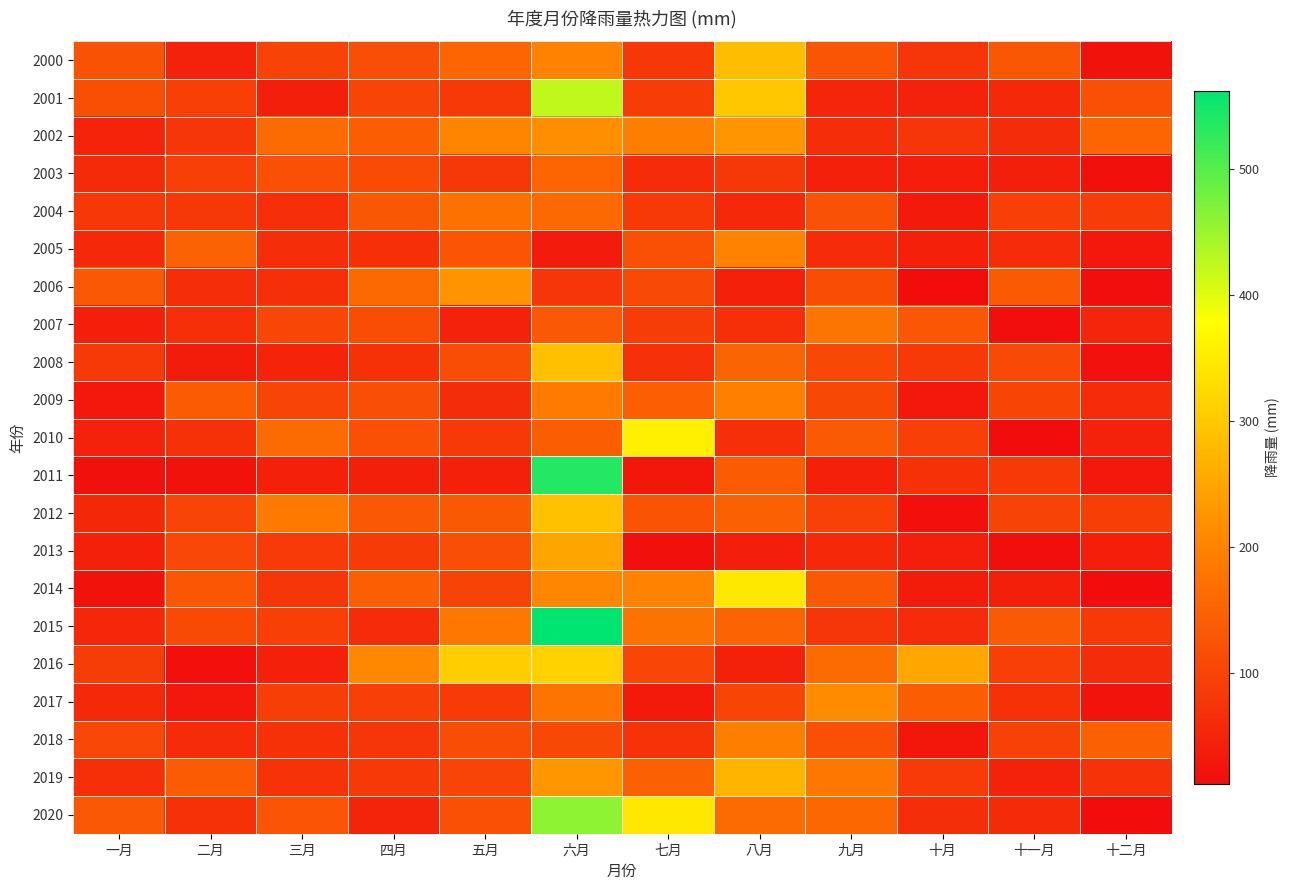

What is the minimum value shown in the chart?

12.1